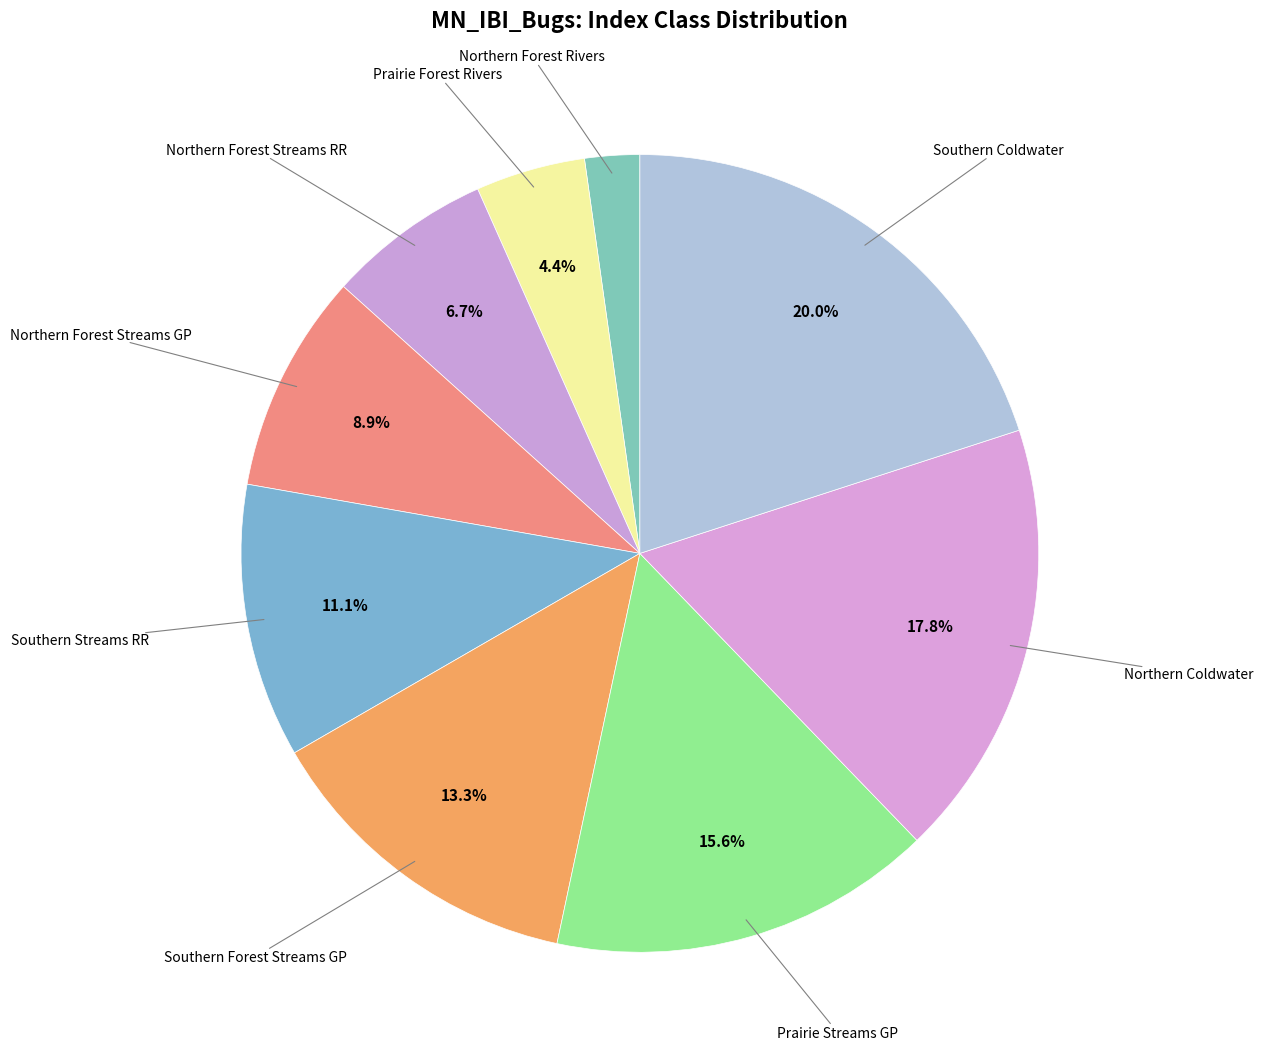

Count the number of slices in the pie.

9